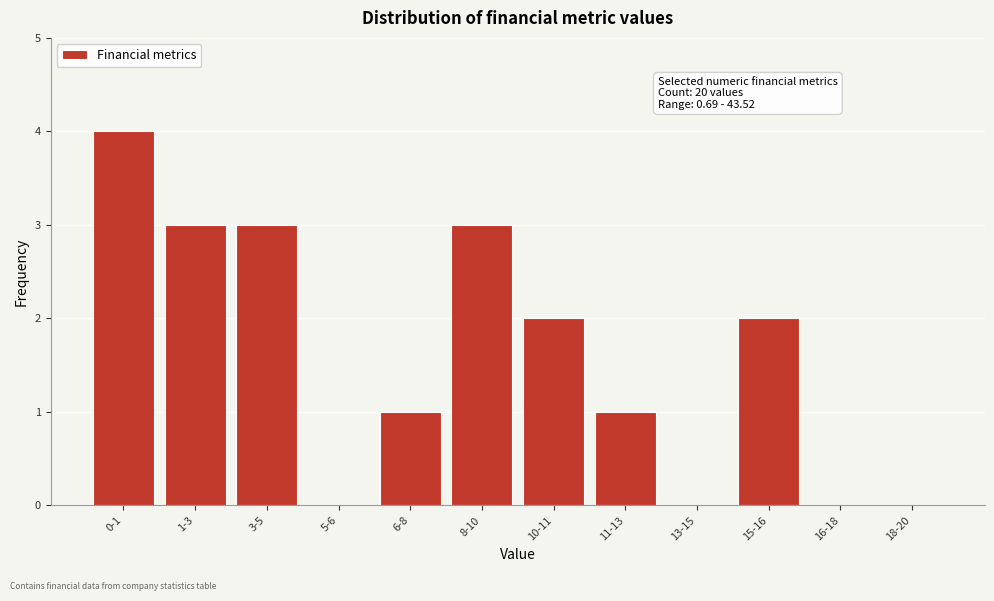

Reading left to right, extract all data points from this chart.

0-1=4	1-3=3	3-5=3	5-6=0	6-8=1	8-10=3	10-11=2	11-13=1	13-15=0	15-16=2	16-18=0	18-20=0